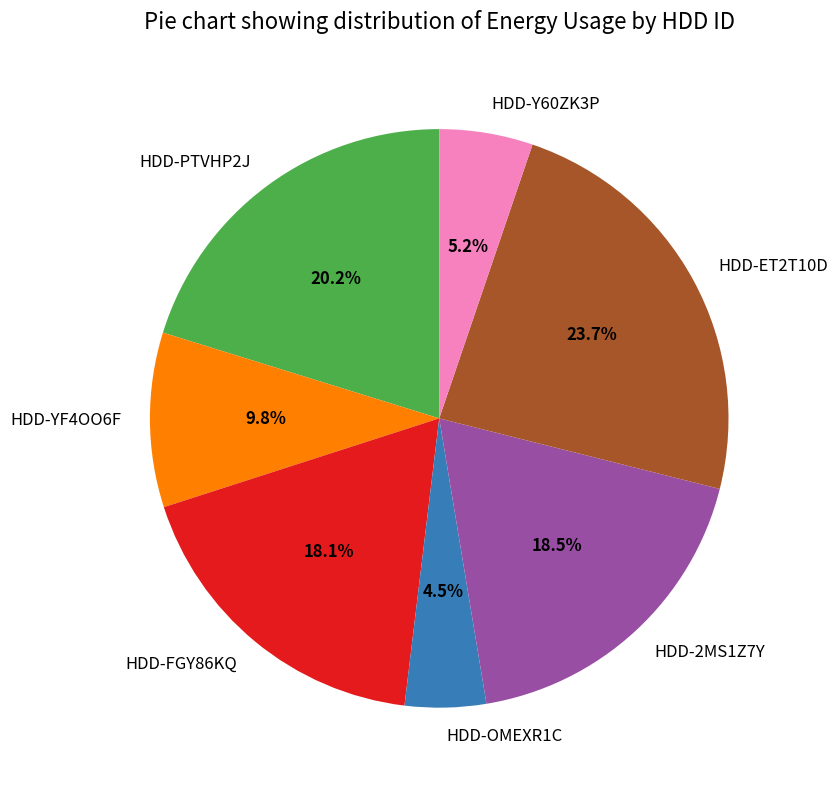

What percentage is the HDD-FGY86KQ slice, to the nearest percent?

18%